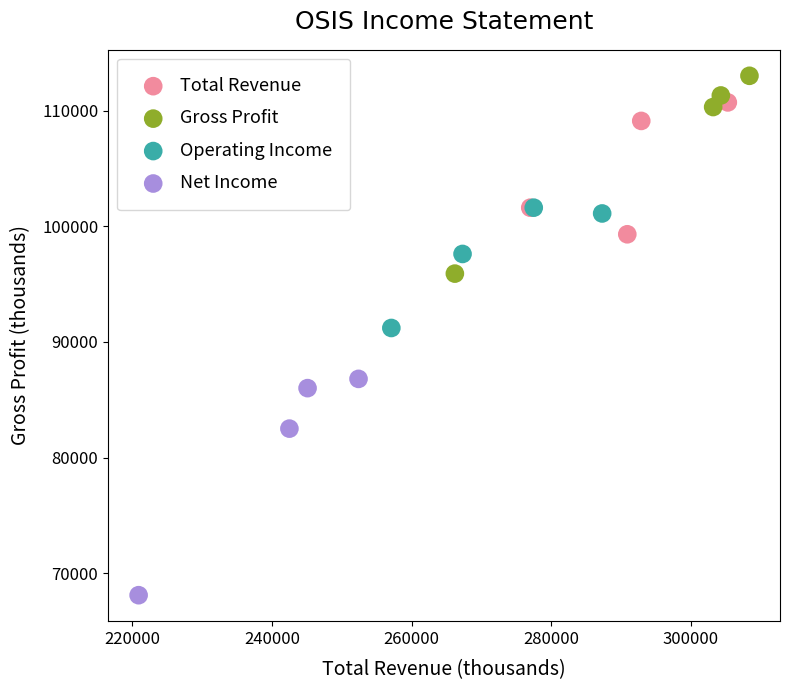

Which series contains the lowest Y value?

Net Income